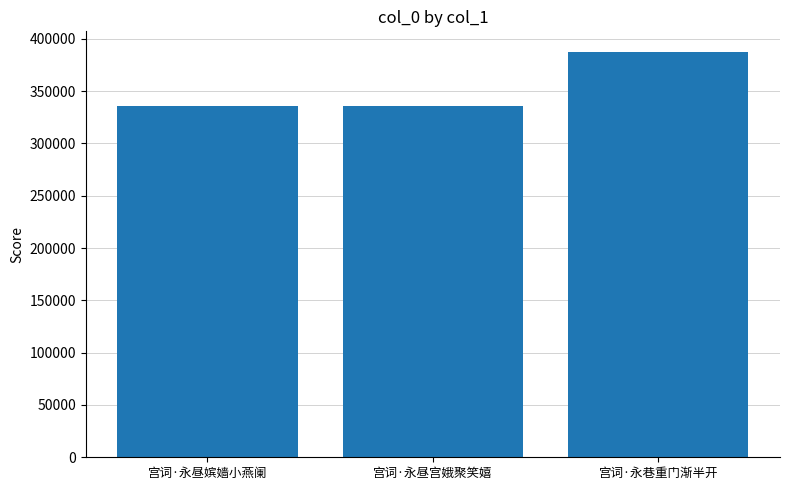

True or false: the data shows 552273 at 宫词·永昼宫娥聚笑嬉.

False